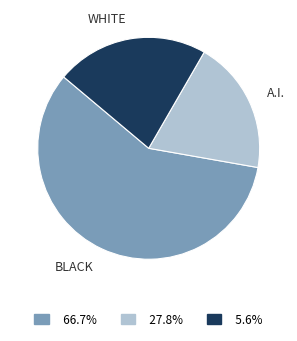

What is the ratio of the value at A.I. to the value at WHITE?

0.9